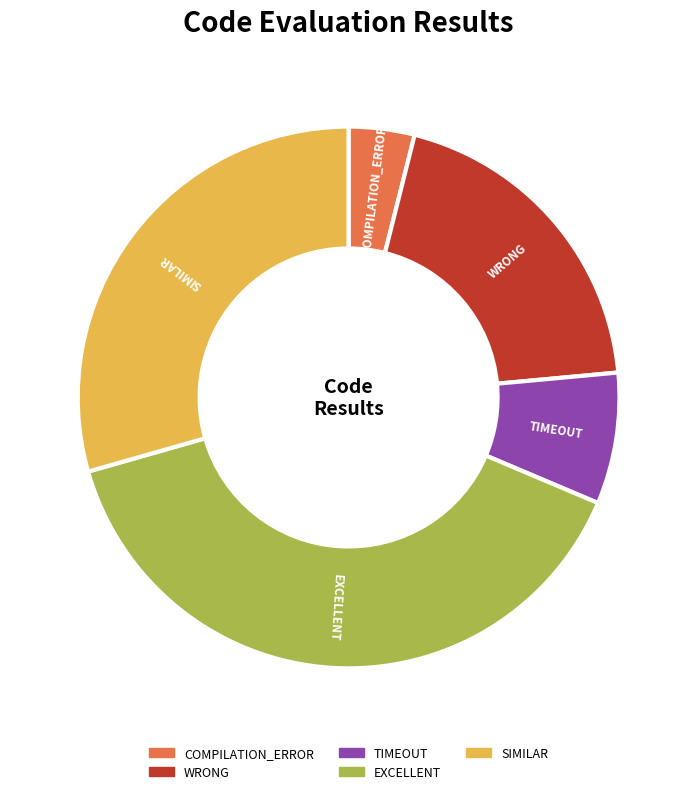

Is there a majority slice in this chart?

No